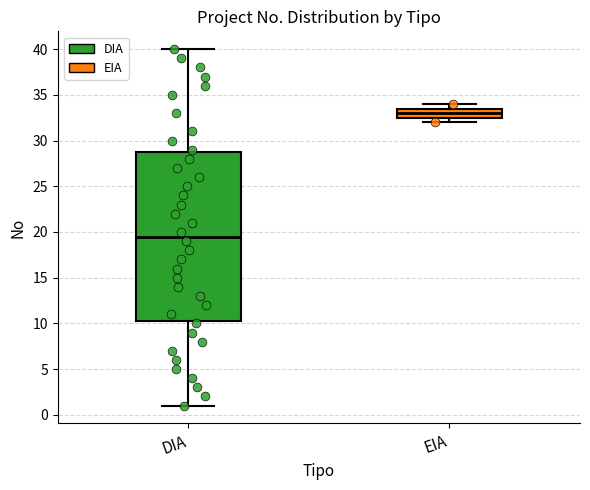

Where does the upper whisker of the box for DIA end on the y-axis? The values are not printed on the chart, so give them approximately, as read against the axis.

40.0